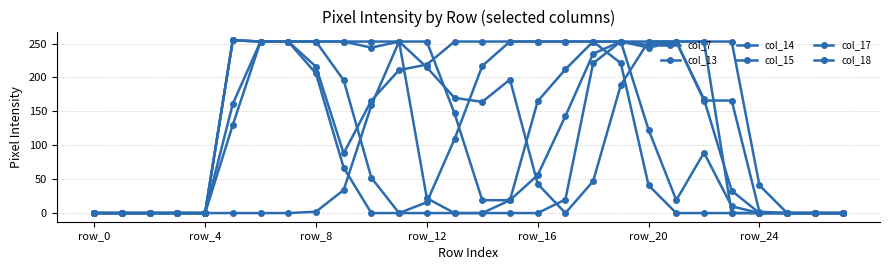

At how many categories does at least one series exceed 2?

20